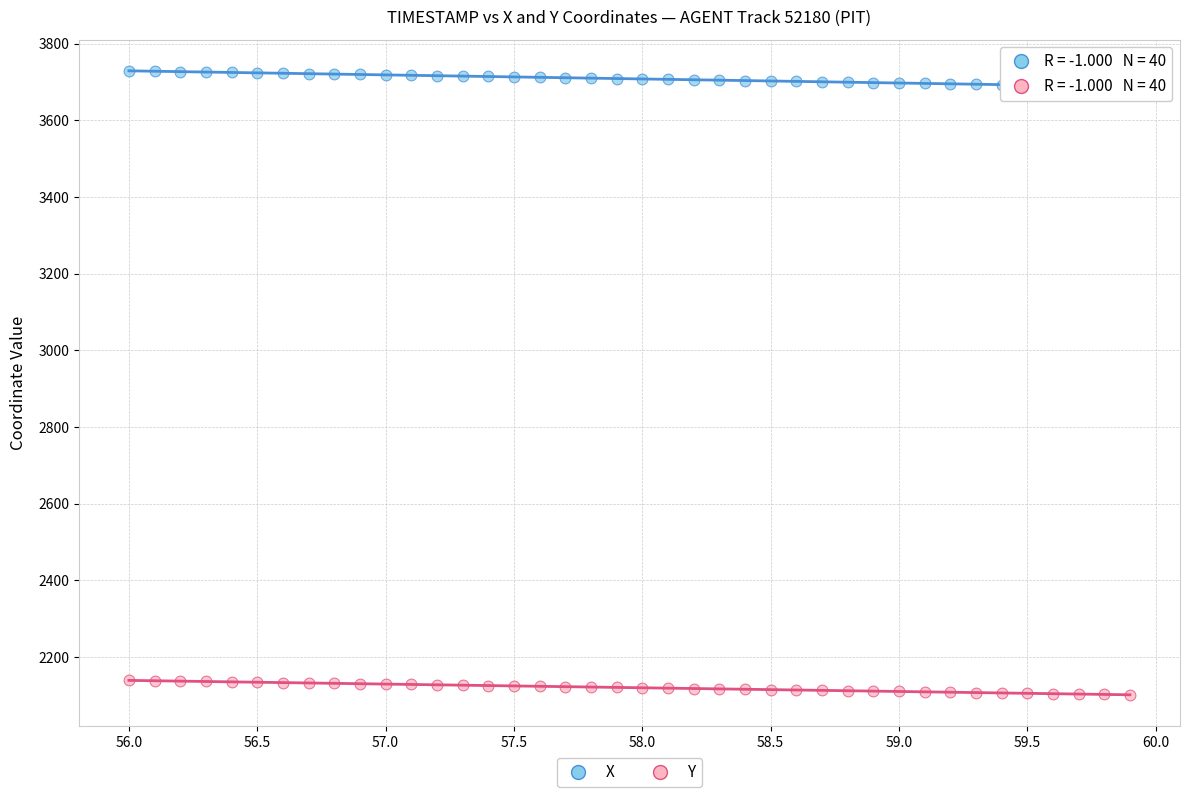

What are all the series names shown in the legend?

X, Y